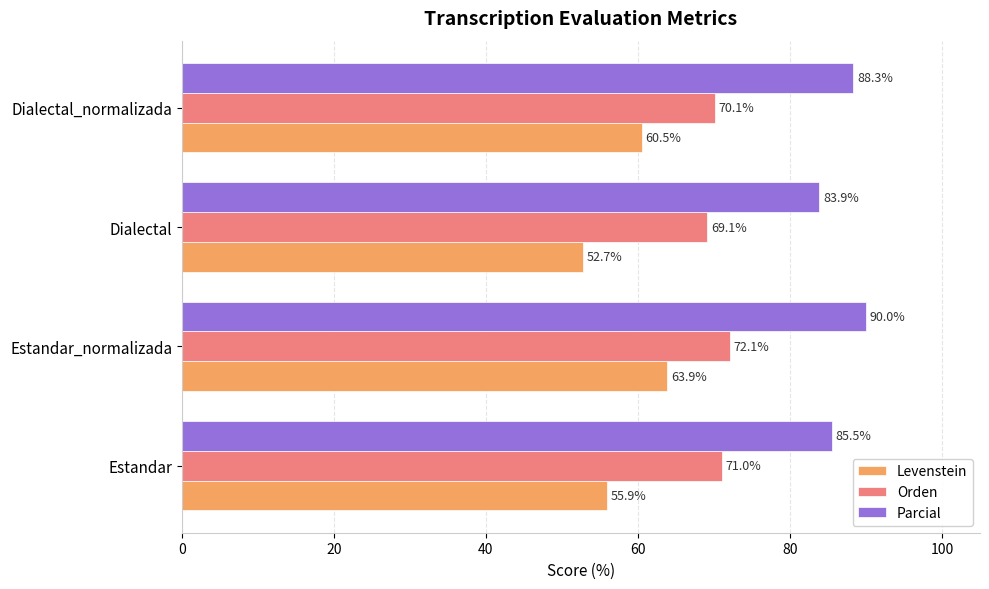

What are all the series names shown in the legend?

Levenstein, Orden, Parcial